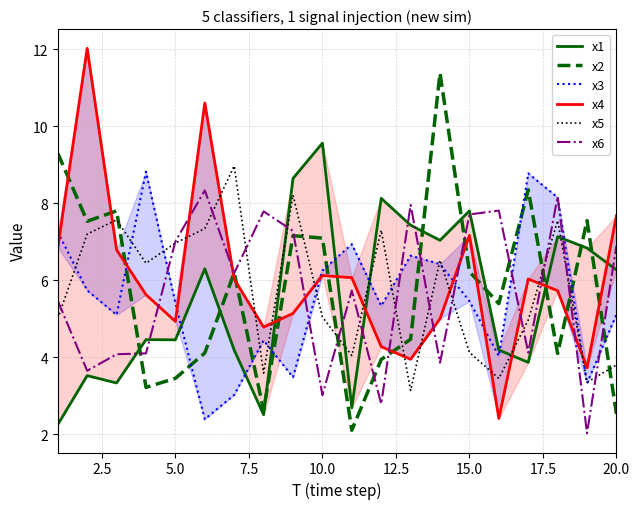

What is the highest value of the x2 series?

11.4